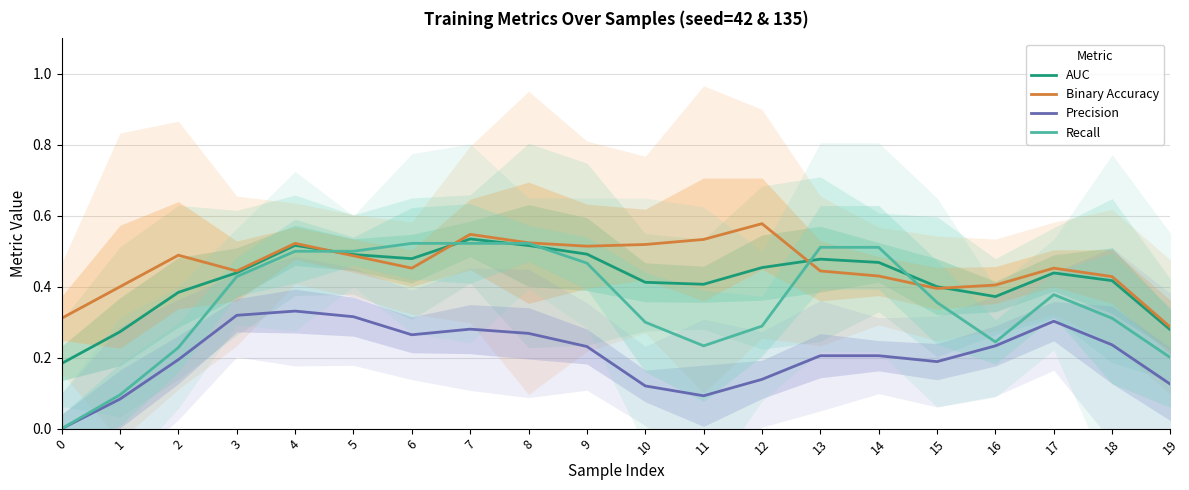

List the labels in order of Recall value, largest first.

6, 7, 8, 13, 14, 4, 5, 9, 3, 17, 15, 18, 10, 12, 16, 11, 2, 19, 1, 0